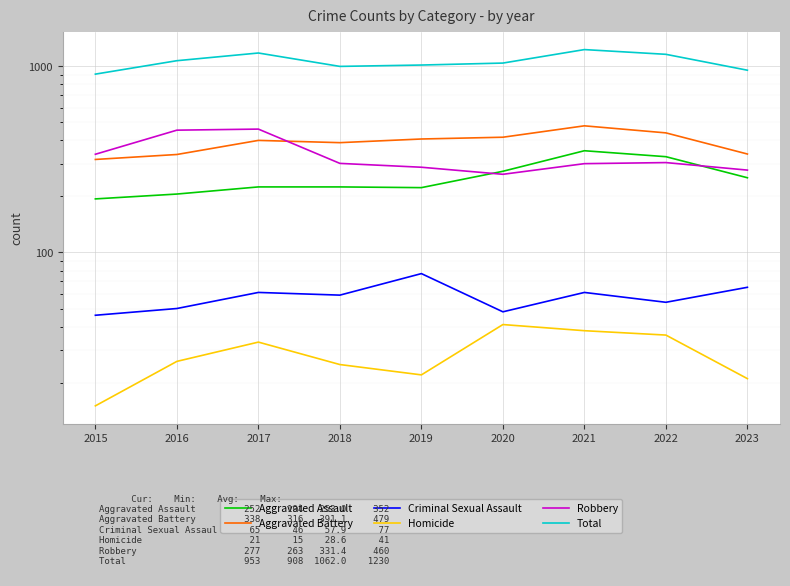

How many interior local valleys does the Aggravated Battery series have?

1